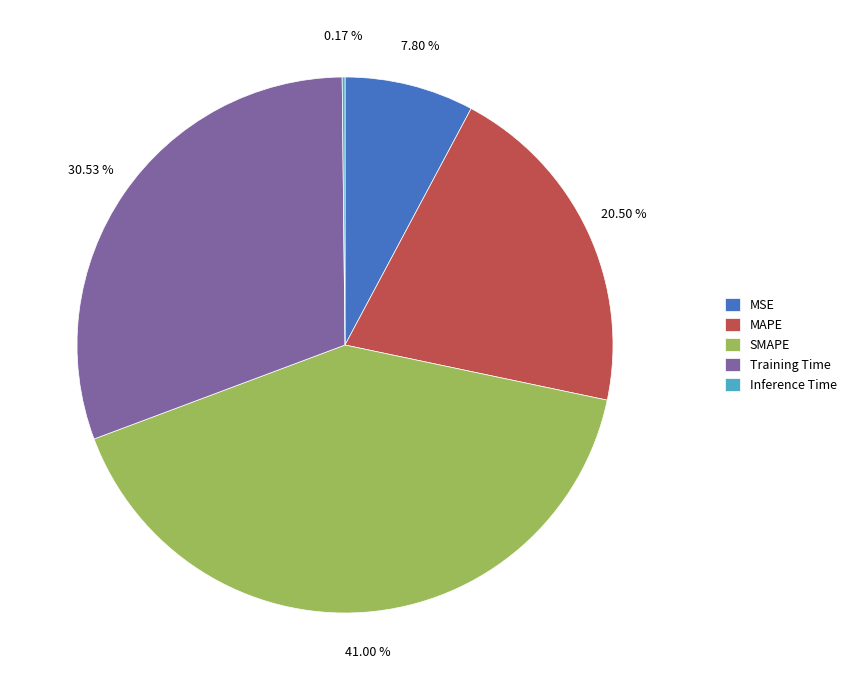

What percentage is the MSE slice, to the nearest percent?

8%